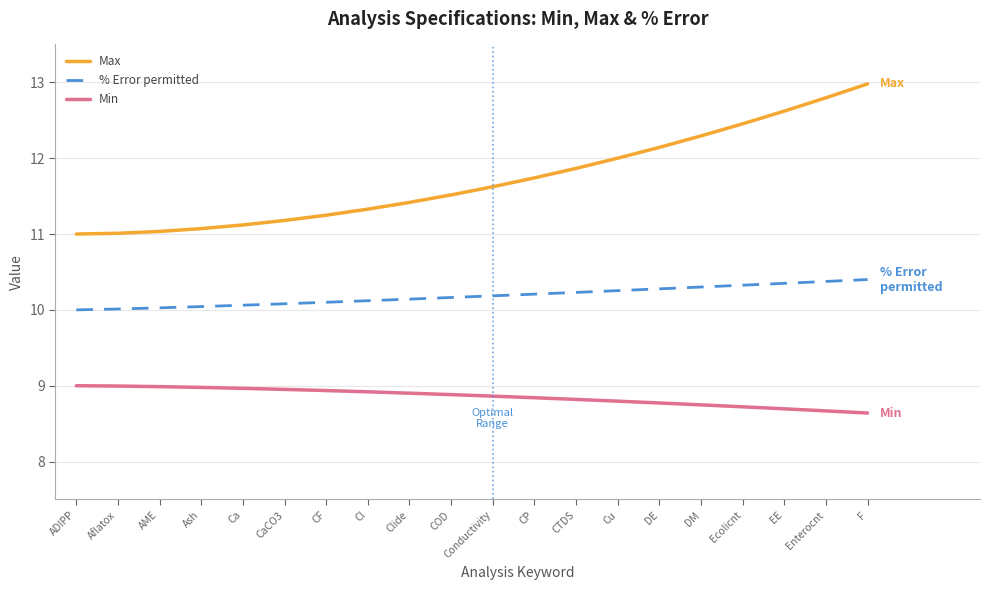

What position from the right is Clide?

12